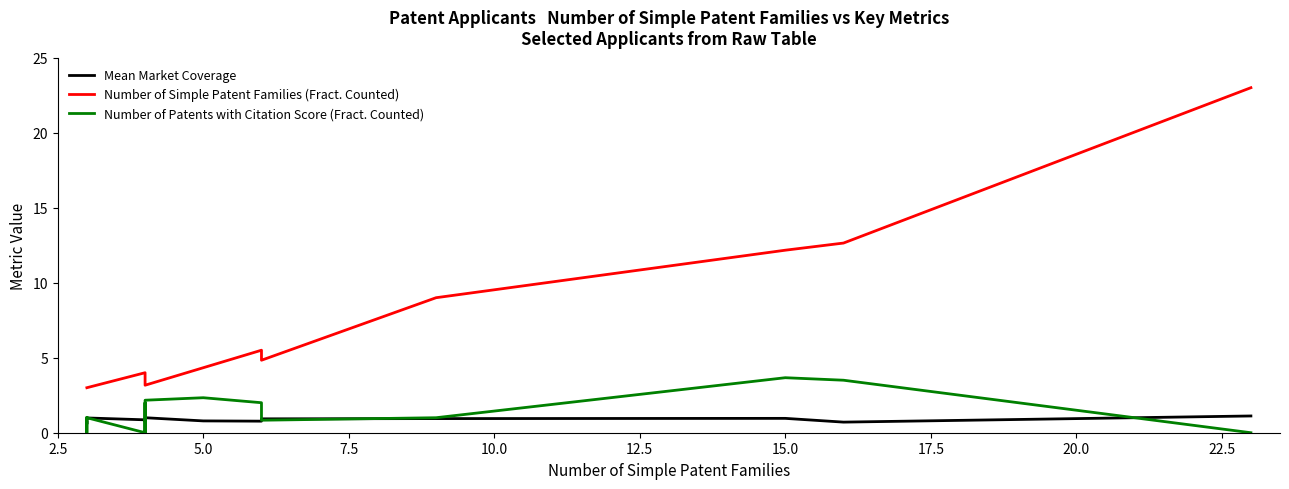

What is the value of the Number of Simple Patent Families (Fract. Counted) point at the 16th from the left?

23.0